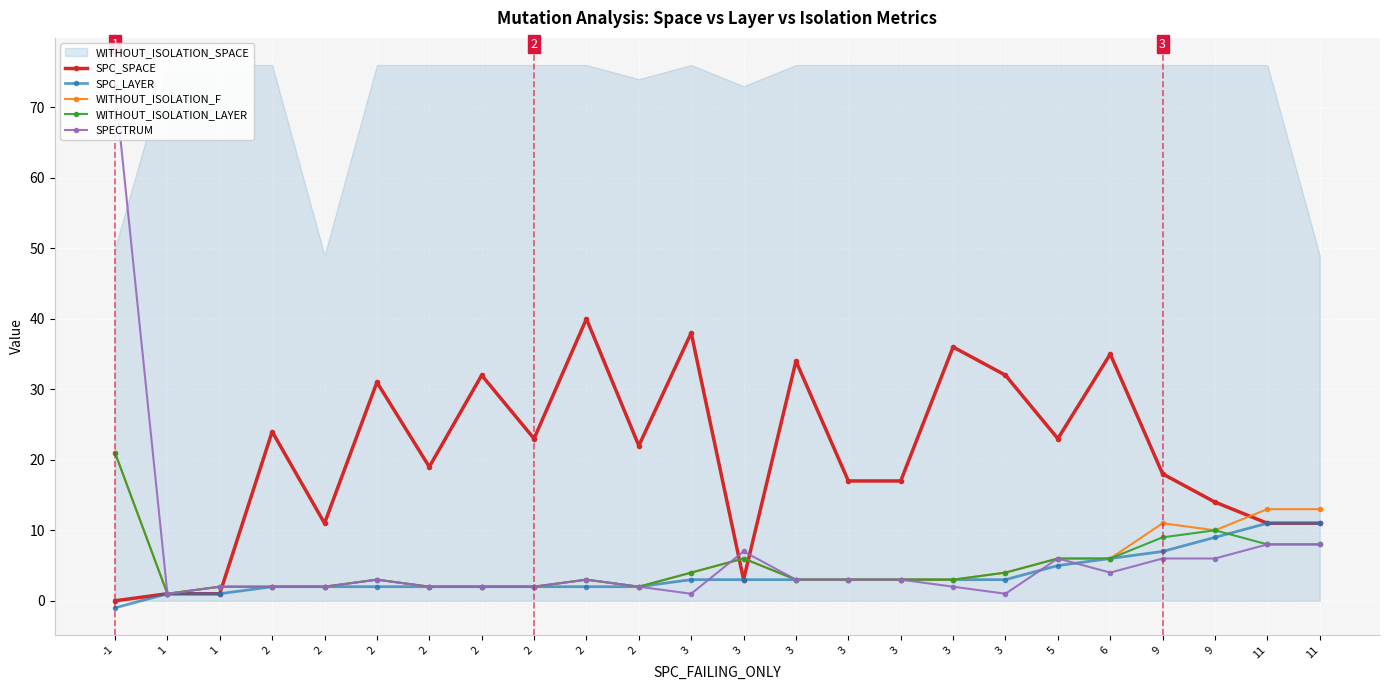

True or false: WITHOUT_ISOLATION_F and WITHOUT_ISOLATION_LAYER cross at least once.

False